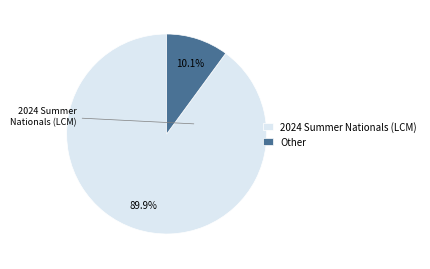

To the nearest percent, what is the combined percentage of Other and 2024 Summer Nationals (LCM)?

100%